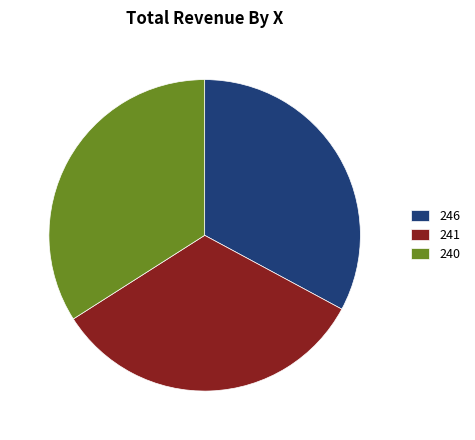

Which category has the biggest portion of the pie?

240